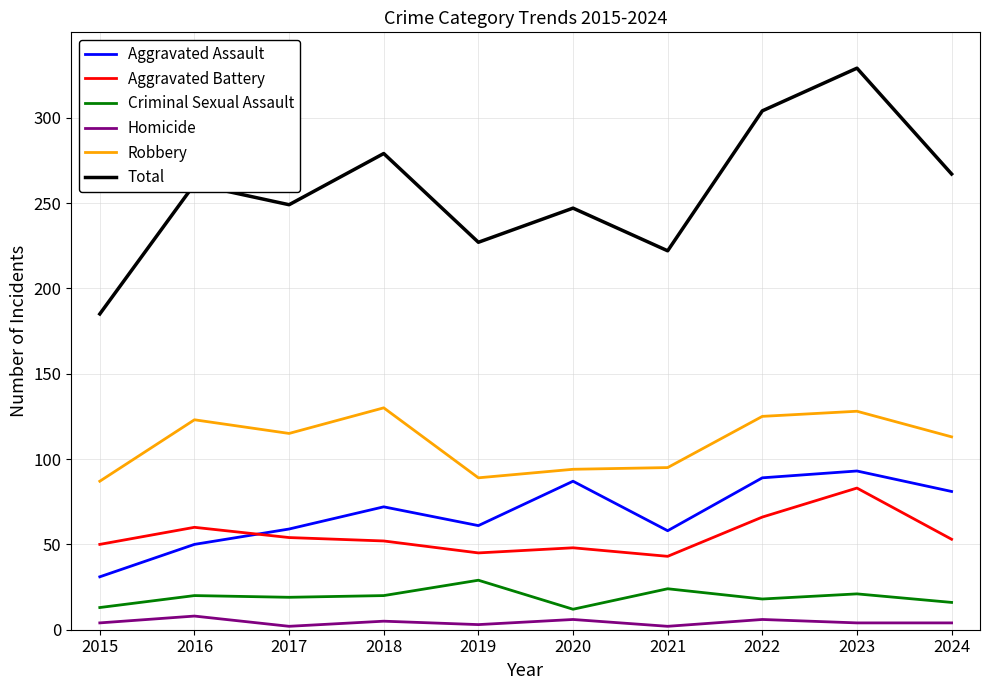

Which series has the largest range (max minus min)?

Total